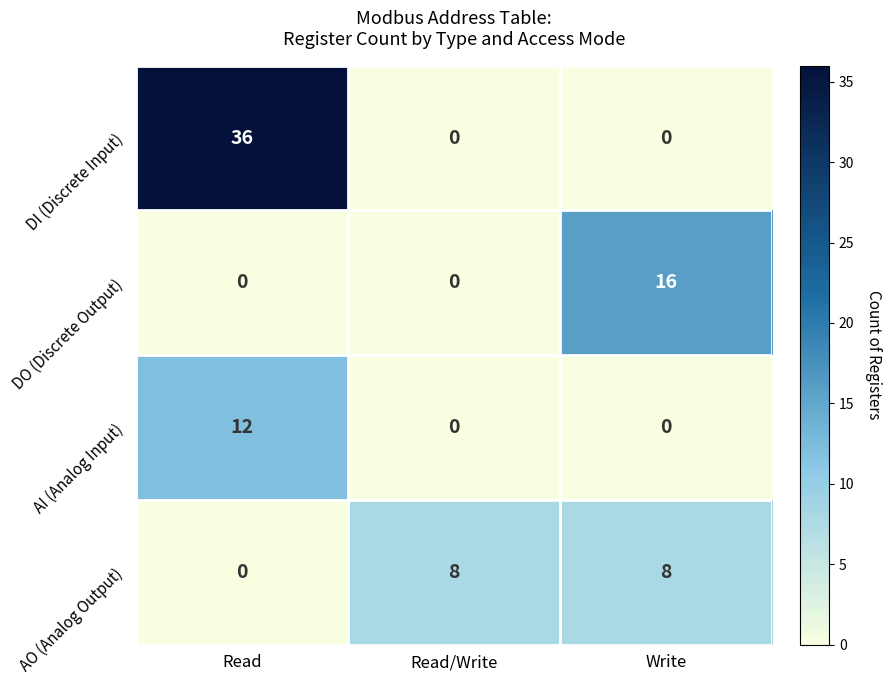

How many DO (Discrete Output) values are between 0 and 16?

3